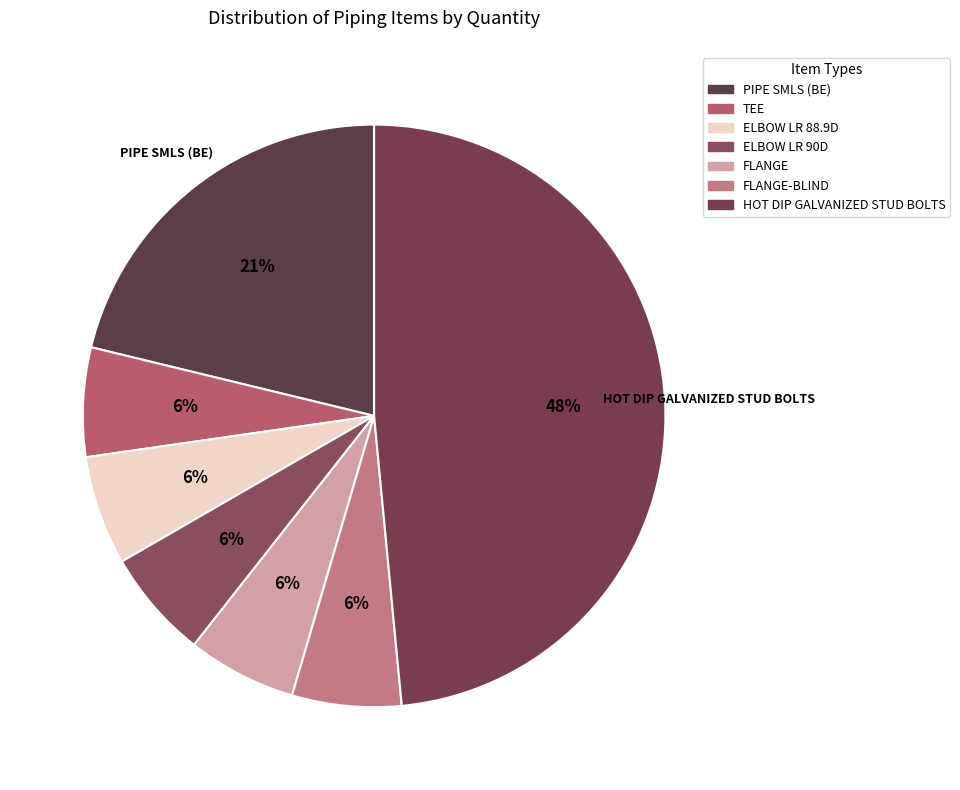

Which slice is the largest?

HOT DIP GALVANIZED STUD BOLTS